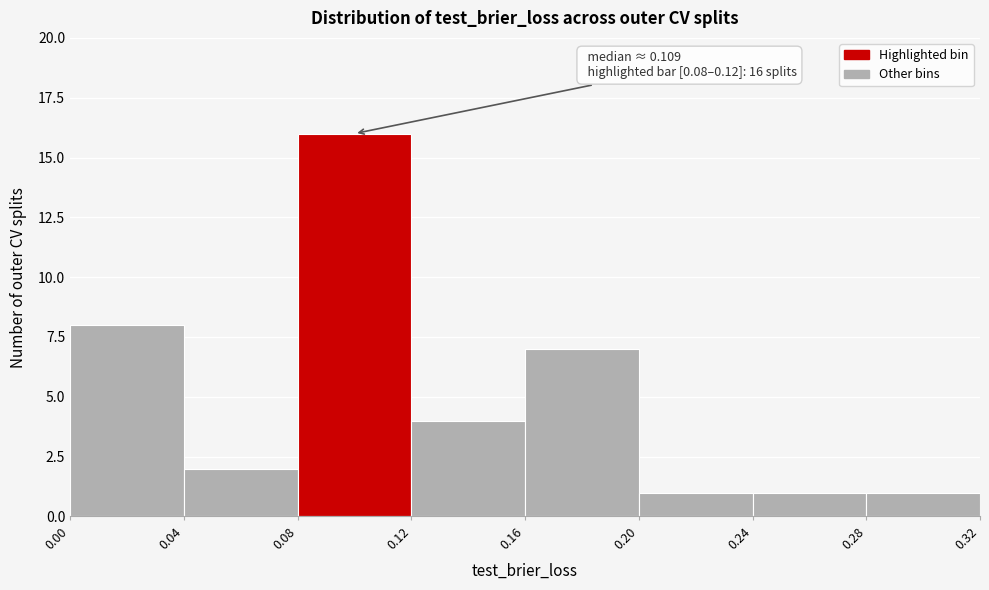

Over which range of the x-axis is the bar tallest?

0.08 to 0.12